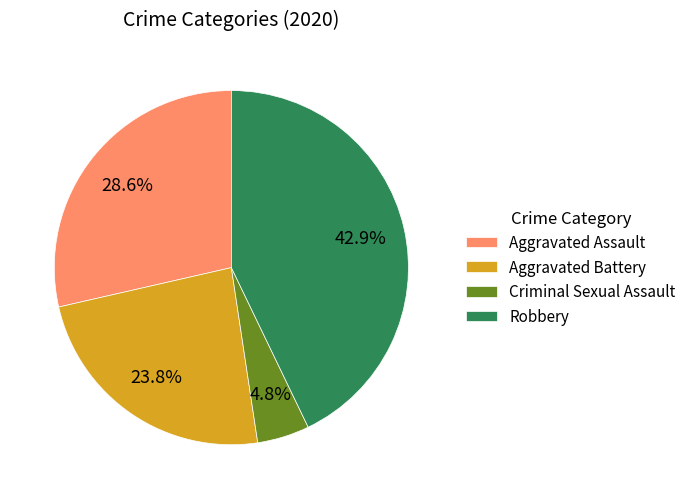

Which slice is the largest?

Robbery